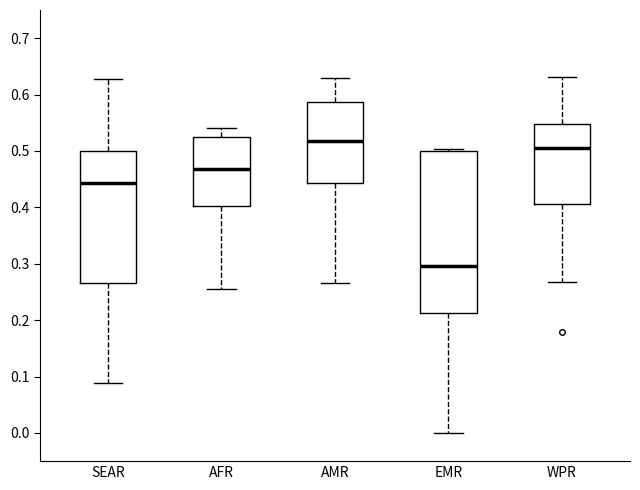

Comparing the boxes themselves (not the whiskers), which one is the tallest?

EMR